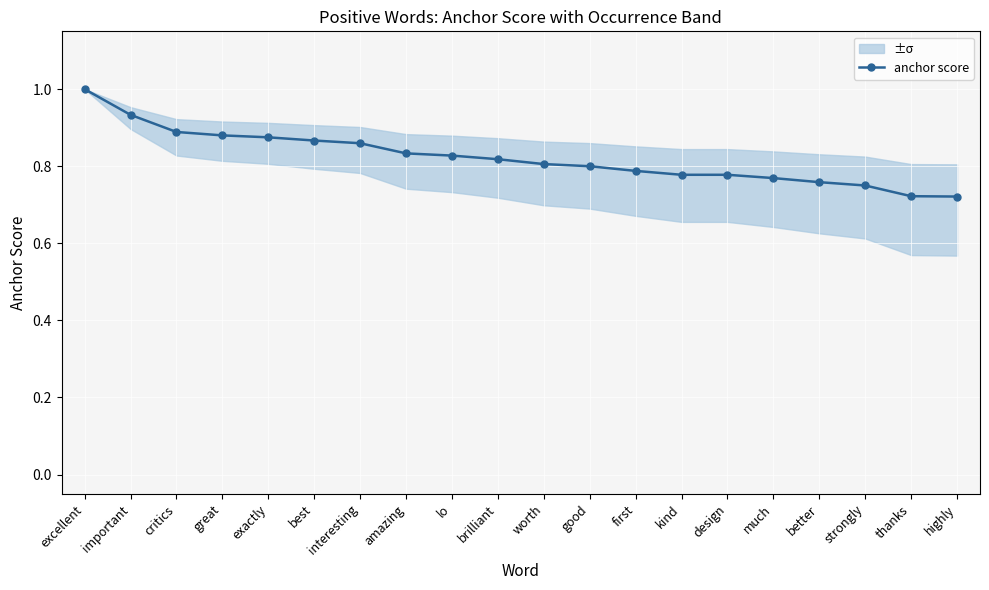

Rank the categories by value from lowest to highest.

highly, thanks, strongly, better, much, kind, design, first, good, worth, brilliant, lo, amazing, interesting, best, exactly, great, critics, important, excellent